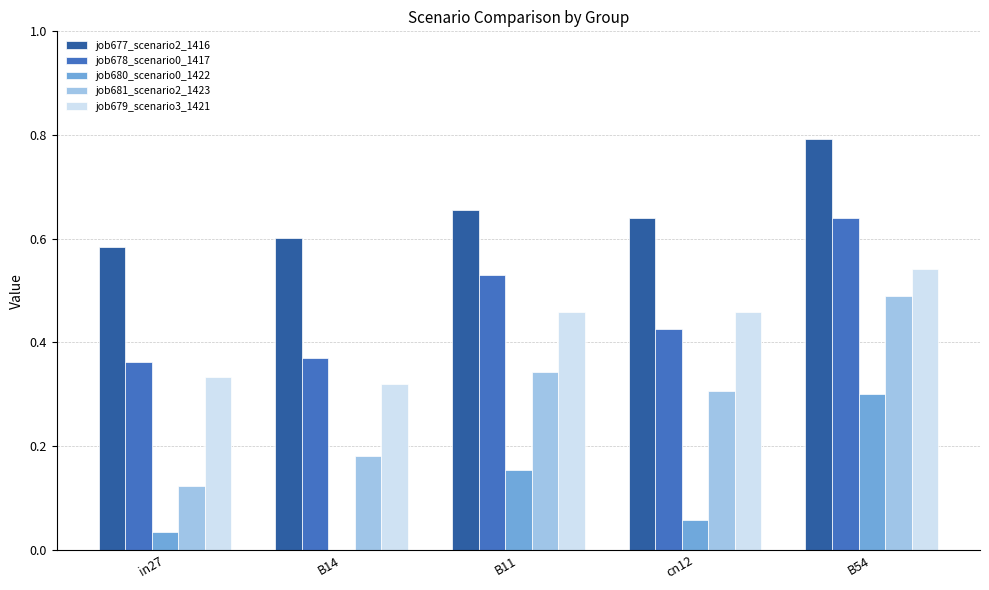

At which label does job678_scenario0_1417 reach its peak?

B54